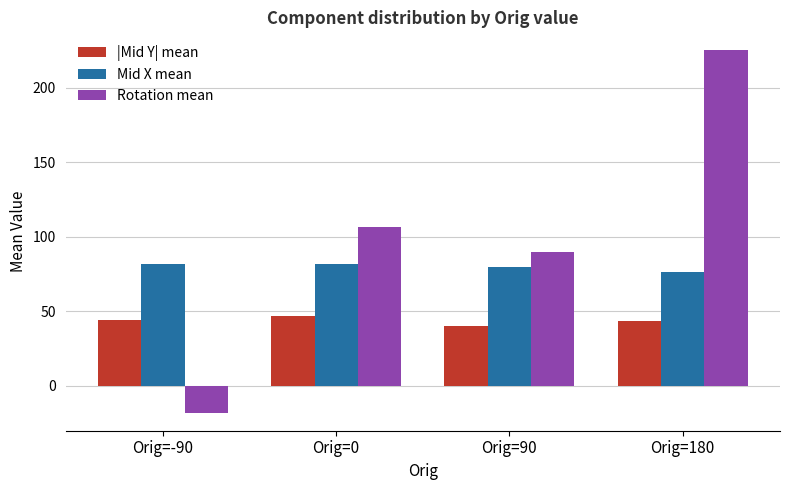

Which series has the widest spread of values?

Rotation mean